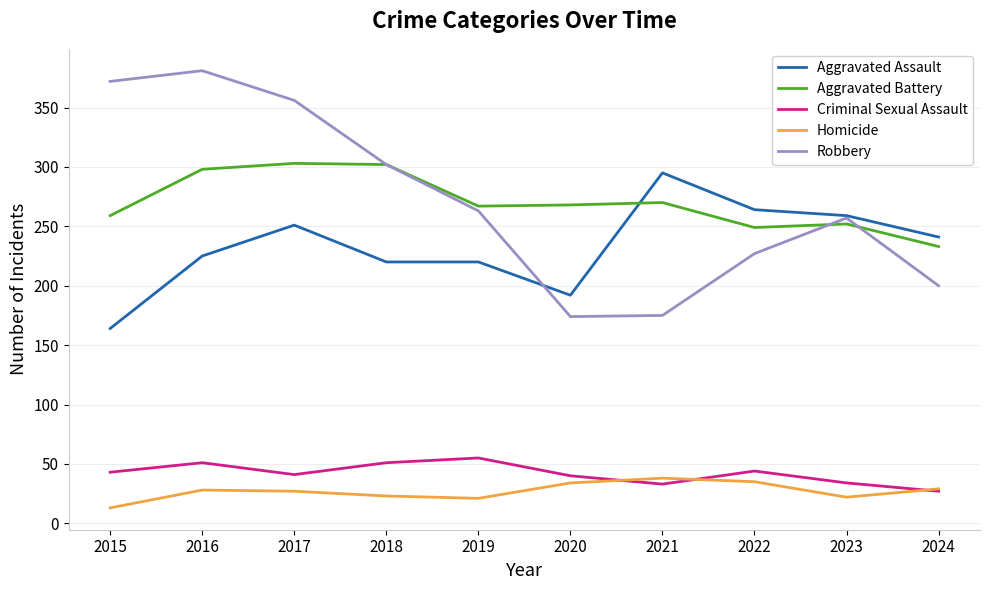

True or false: Homicide has a value of 12 at 2016.

False